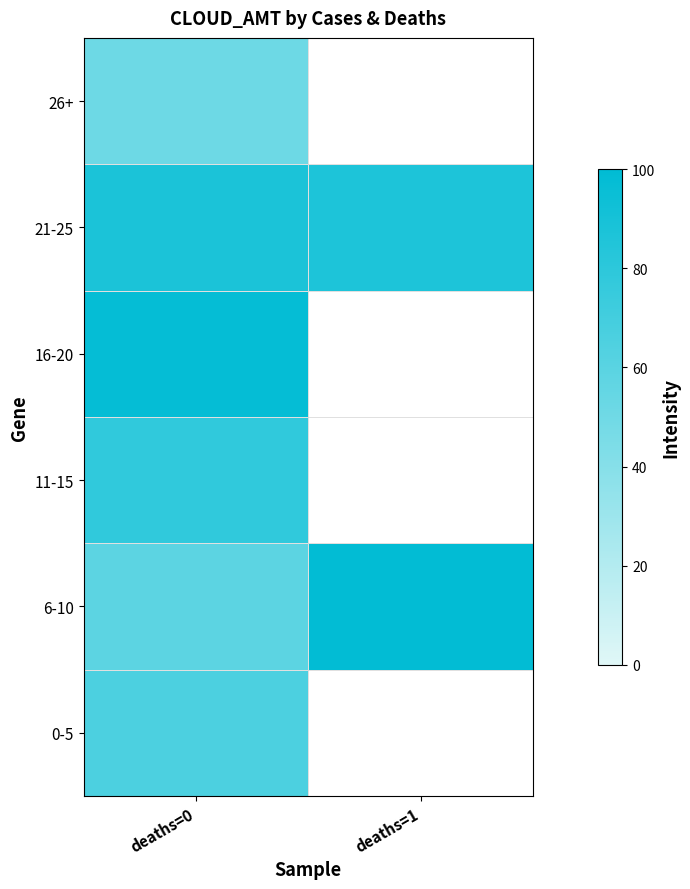

List the labels in order of 0-5 value, smallest first.

deaths=0, deaths=1